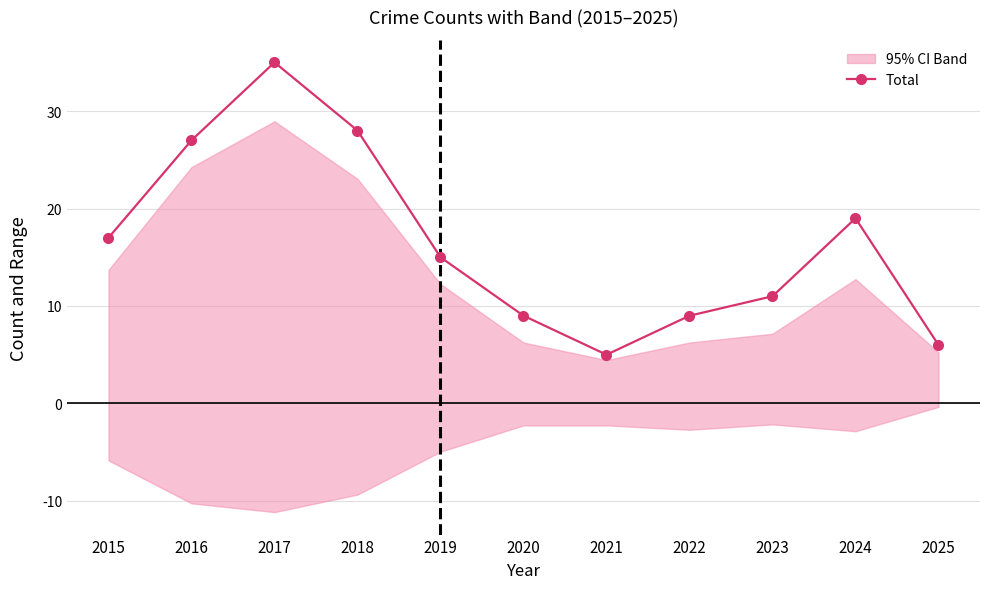

Where is the first local minimum?

2021